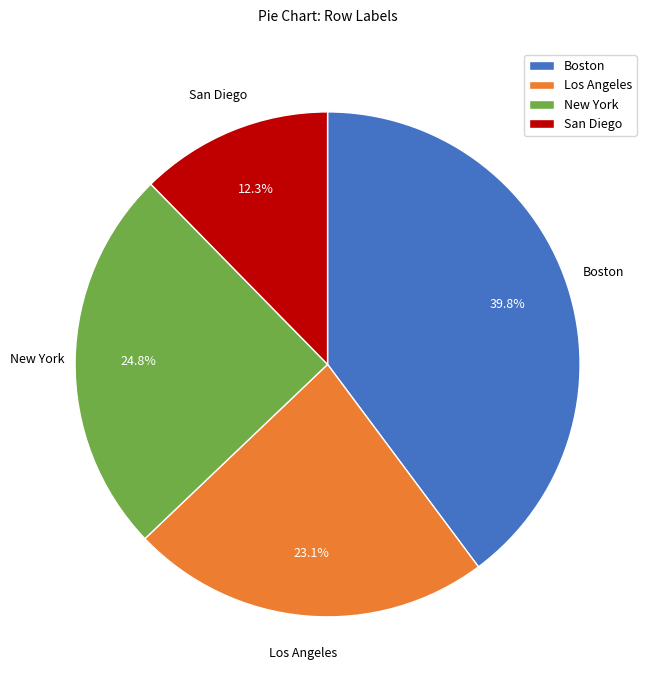

Does Boston account for over 50% of the chart?

No